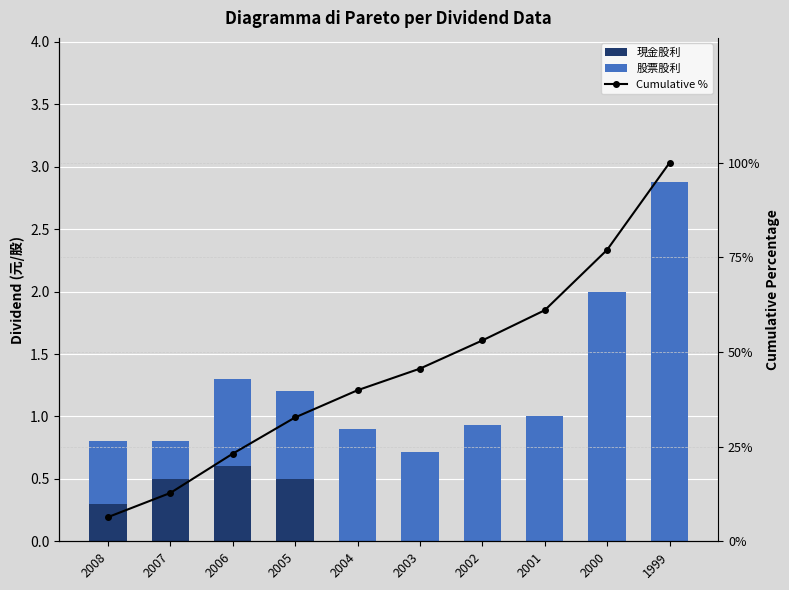

Which series changed the most between 2002 and 2001?

Cumulative %